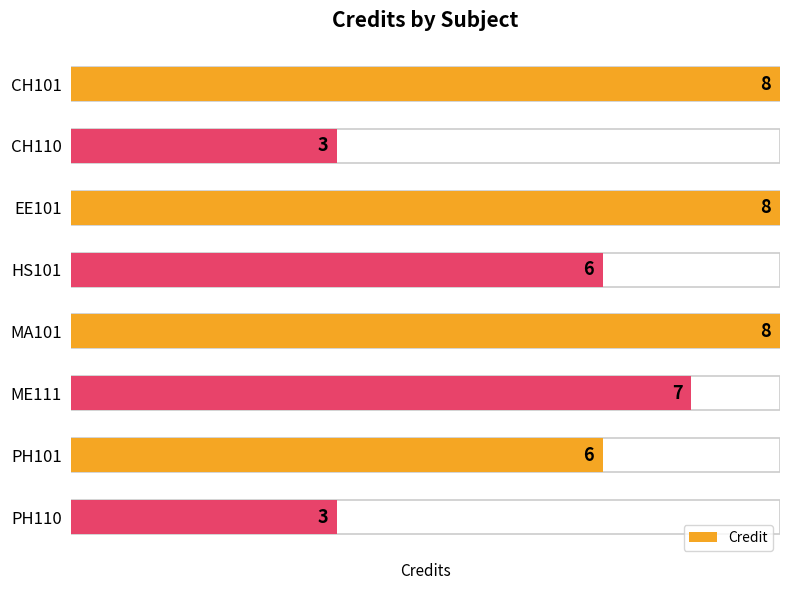

What is the difference between the maximum and minimum values?

5